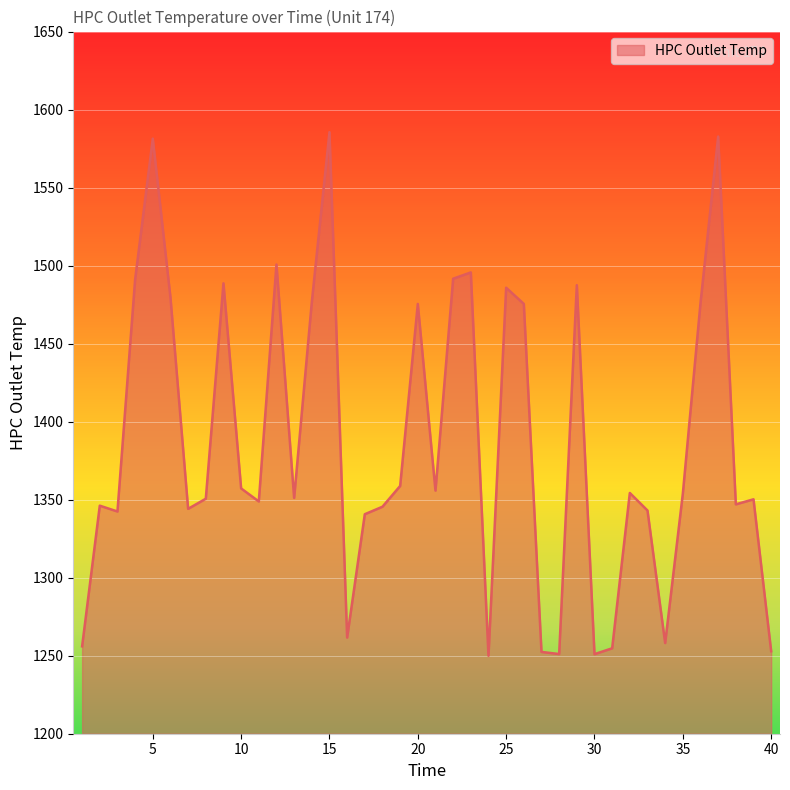

What is the minimum value shown in the chart?

1250.0